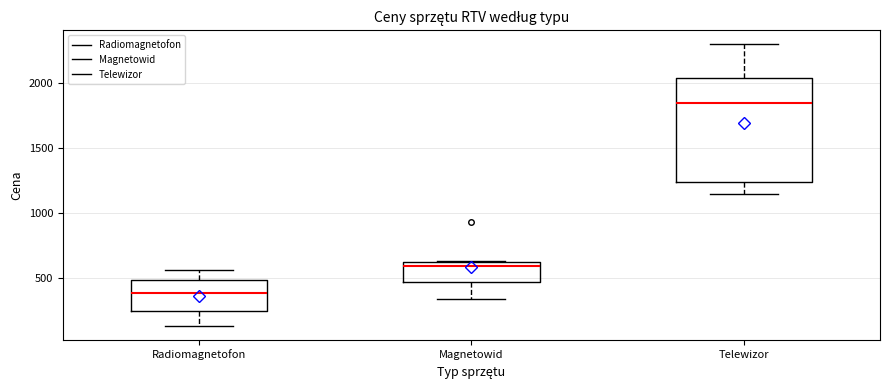

Reading left to right, transcribe this box plot: for each box, give where its median line is, the range the box spans, and where its two whiskers end, as read against the y-axis. The values are not printed on the chart, so give them approximately, as read against the axis.

Radiomagnetofon: median 400, box 250 to 500, whiskers 150 to 550
Magnetowid: median 600 (just below the box's upper edge), box 450 to 600, whiskers 350 to 650
Telewizor: median 1850, box 1250 to 2050, whiskers 1150 to 2300